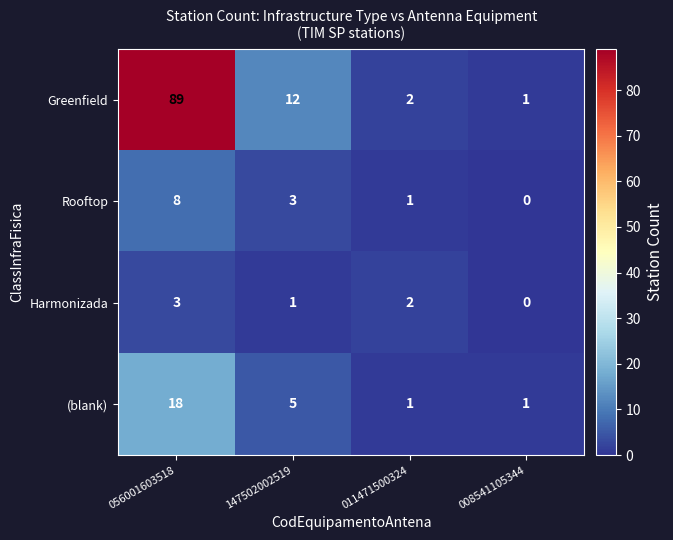

The Greenfield series shows 4 at 011471500324. True or false?

False